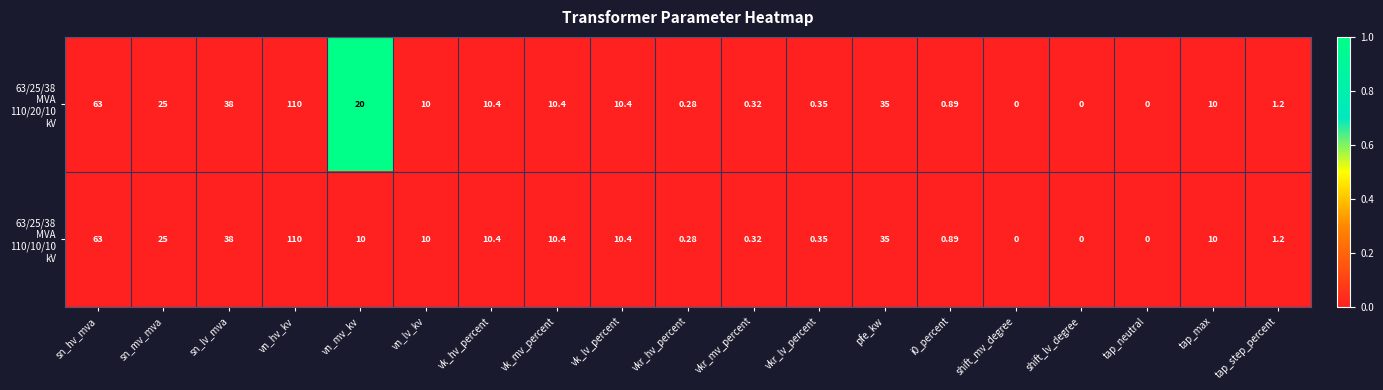

At which category is the sum across all series the highest?

vn_hv_kv